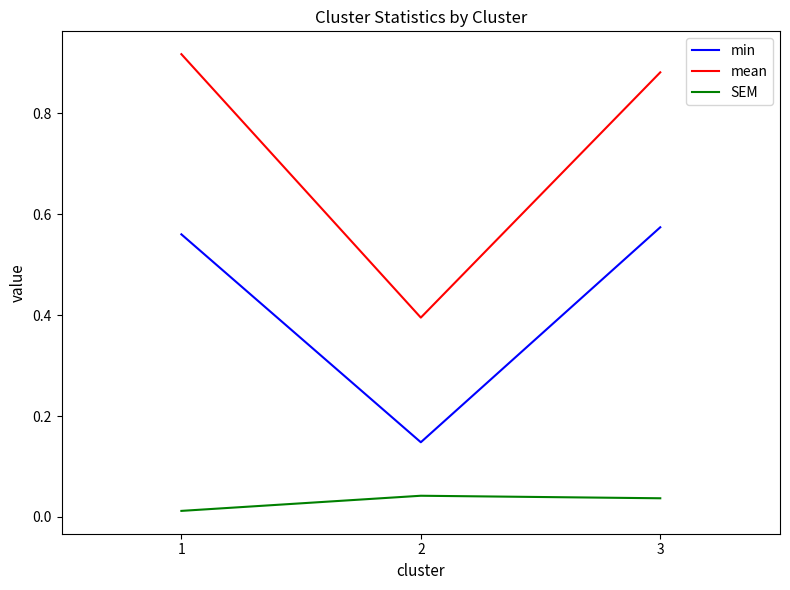

What is the total value across all series at 3?

1.5